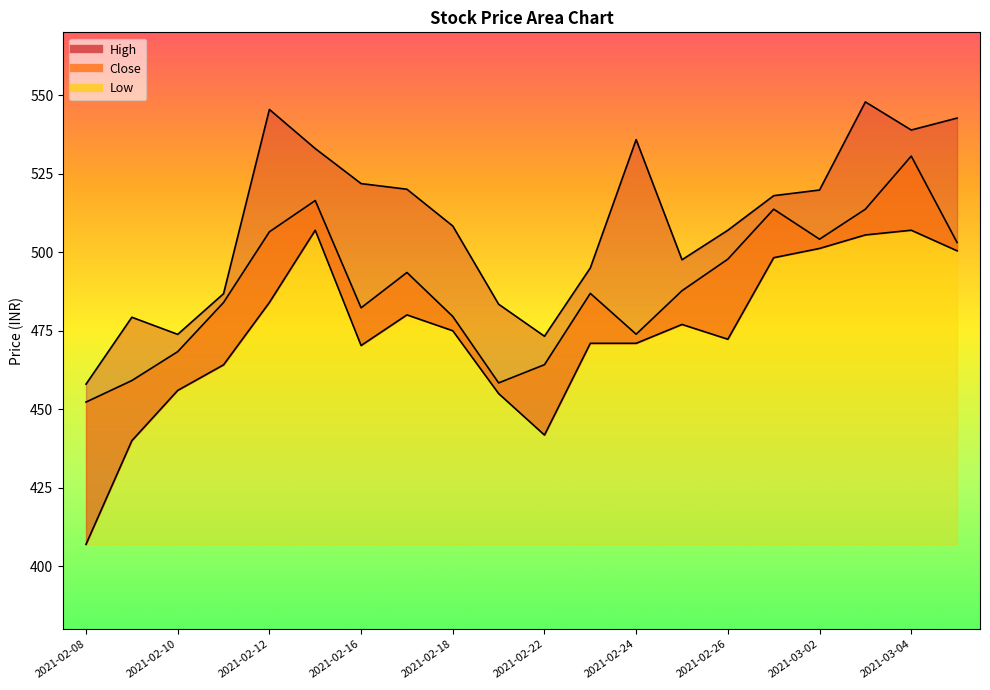

What is the average value of the Low series?

474.2